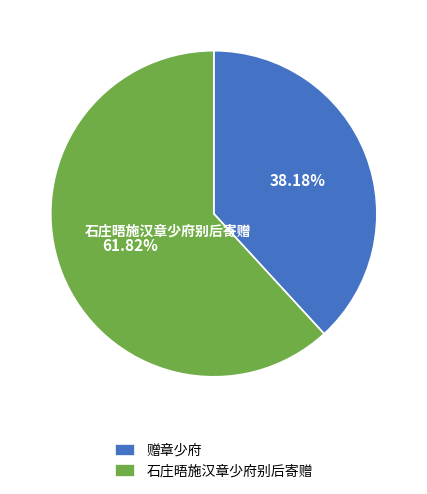

Rank the categories by value from highest to lowest.

石庄晤施汉章少府别后寄赠, 赠章少府